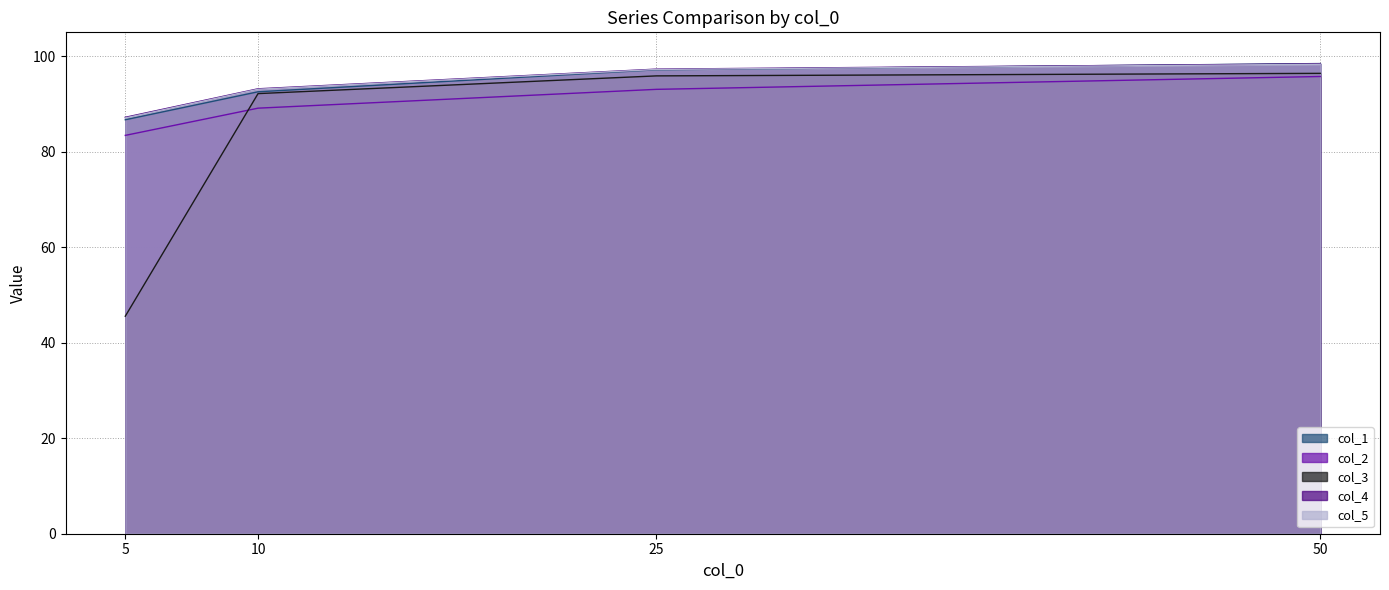

Reading right to left, extract all data points from this chart.

col_1: 98.5	97.2	92.5	86.7
col_2: 95.8	93.1	89.1	83.4
col_3: 96.4	95.9	92.2	45.5
col_4: 98.4	97.3	93.2	87.2
col_5: 98.3	97.2	93.1	87.1